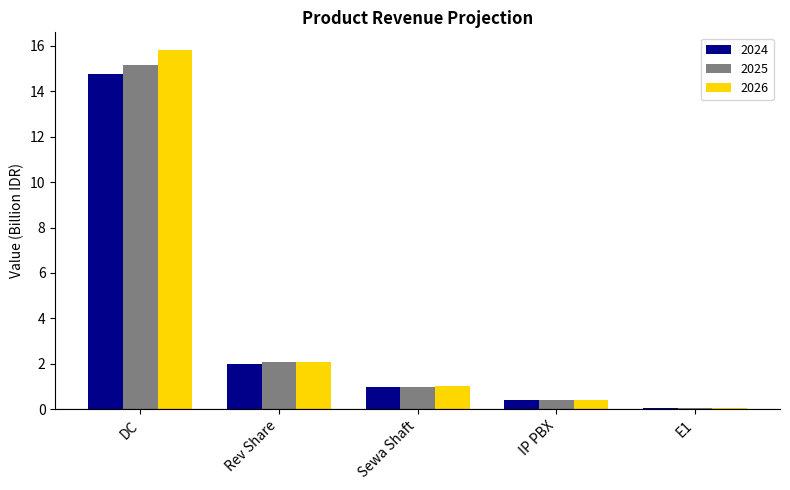

True or false: 2026 has a value of 0.4 at IP PBX.

True